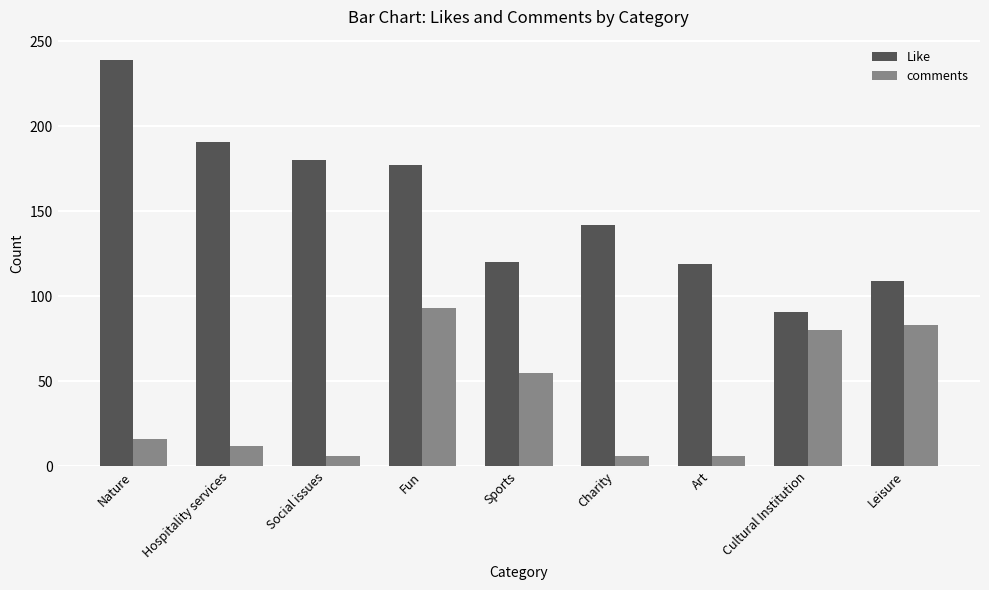

What is the minimum value shown in the chart?

6